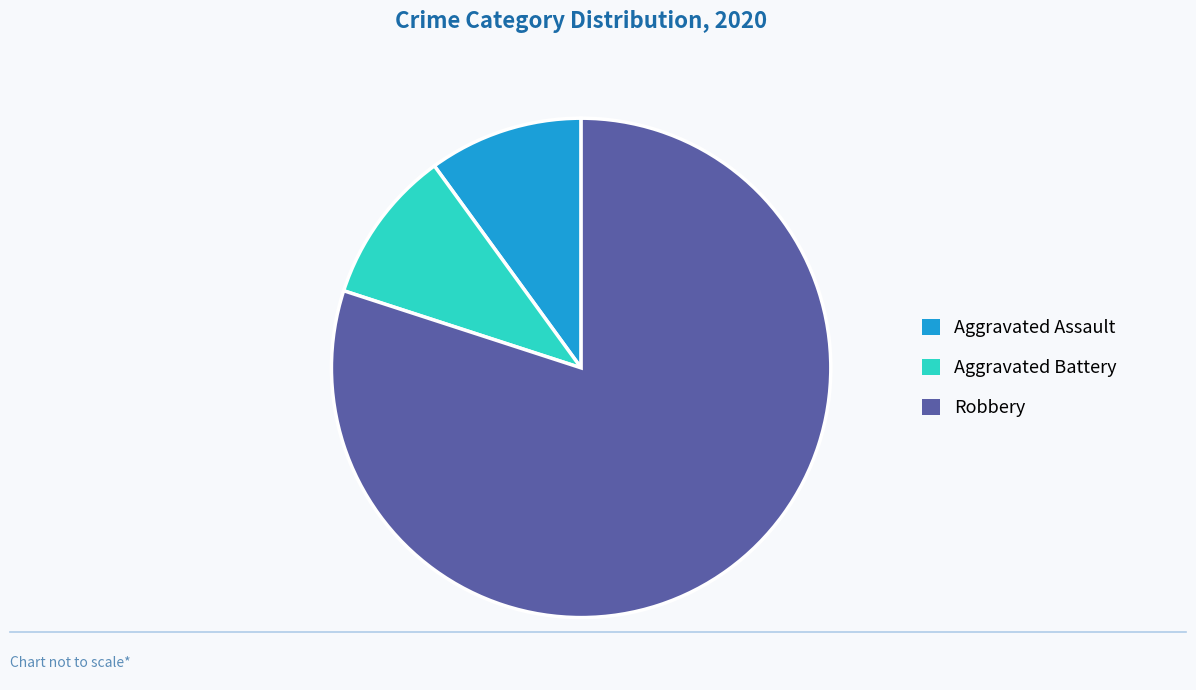

How many segments does this pie chart have?

3